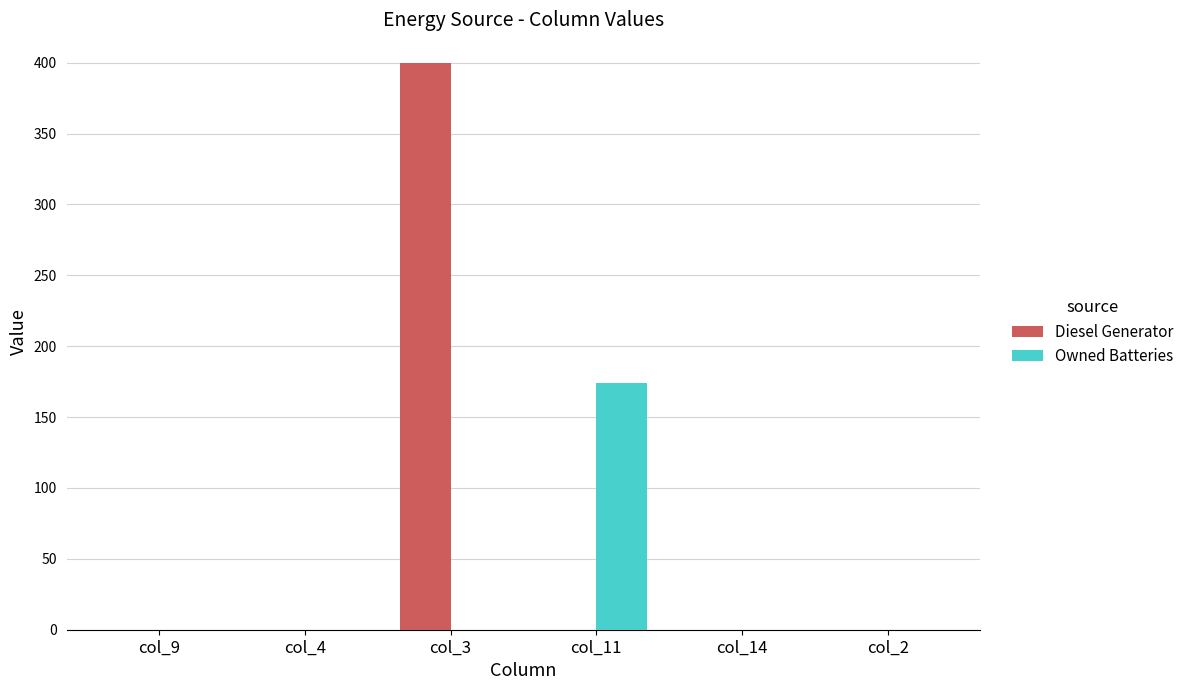

Which series changed the most between col_9 and col_11?

Owned Batteries